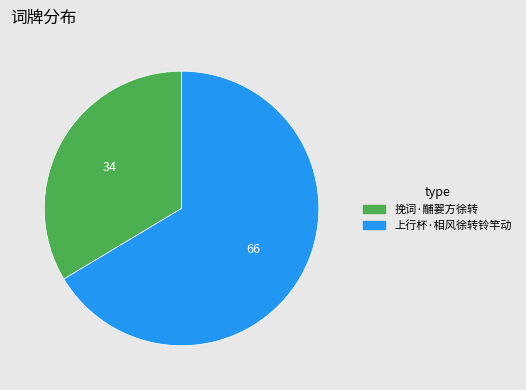

What is the largest slice in the pie chart?

上行杯·相风徐转铃竿动